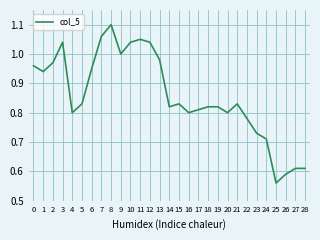

Which label corresponds to the largest value in the chart?

8